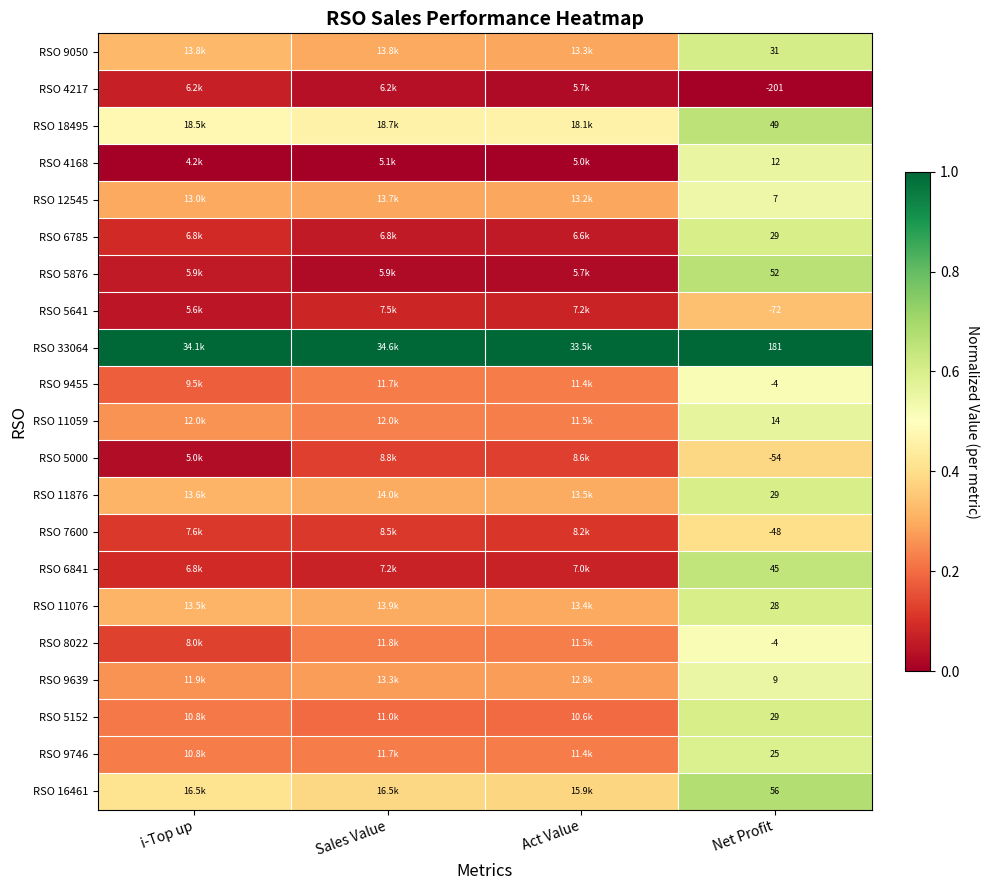

At Act Value, list the series in order from largest to smallest.

RSO 33064, RSO 18495, RSO 16461, RSO 11876, RSO 11076, RSO 9050, RSO 12545, RSO 9639, RSO 8022, RSO 11059, RSO 9455, RSO 9746, RSO 5152, RSO 5000, RSO 7600, RSO 5641, RSO 6841, RSO 6785, RSO 4217, RSO 5876, RSO 4168